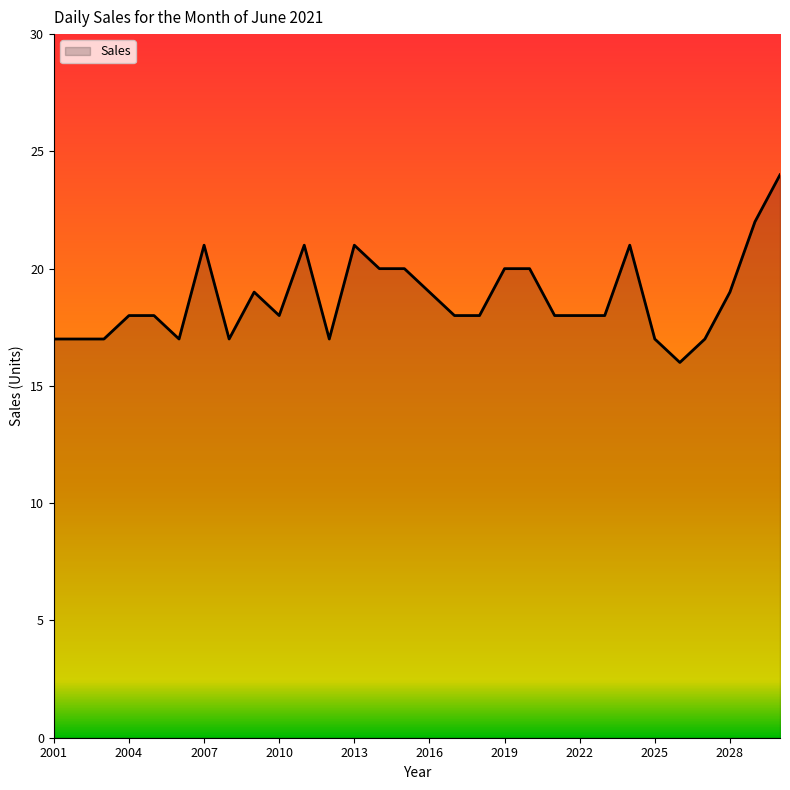

What is the maximum value shown in the chart?

24